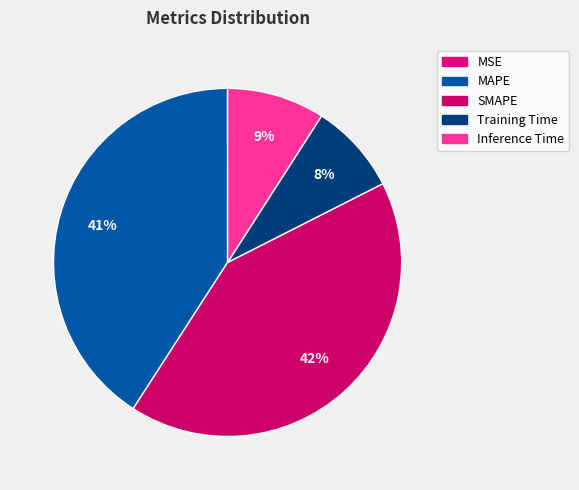

Which slice is the largest?

SMAPE